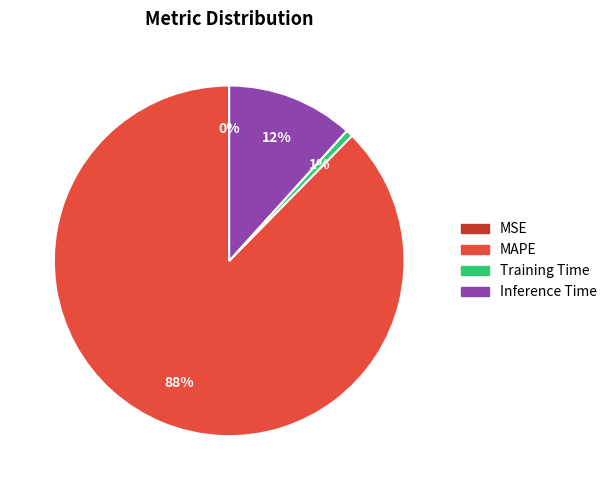

Which category has the biggest portion of the pie?

MAPE